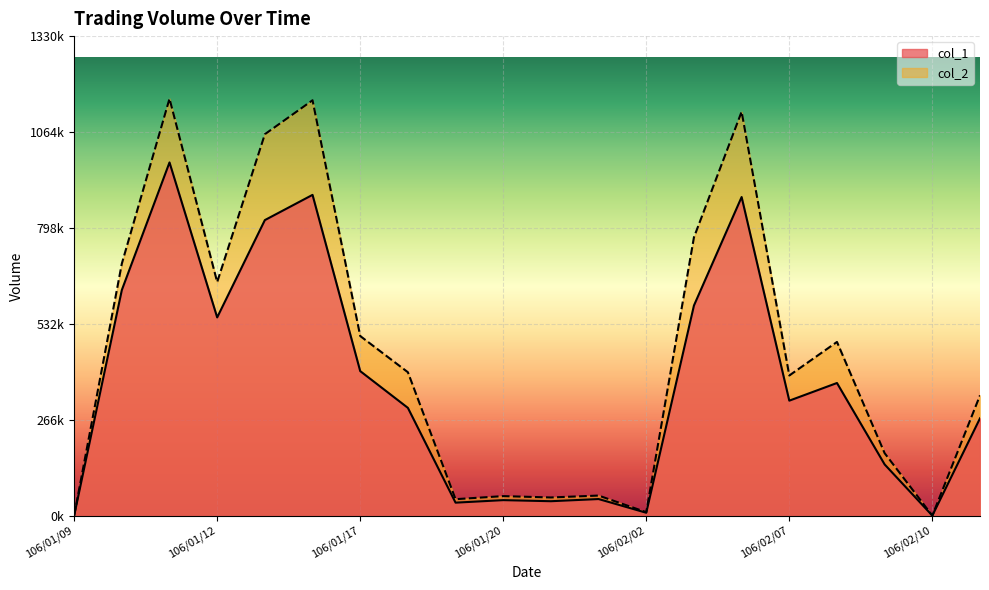

How many lines are shown in the chart?

2